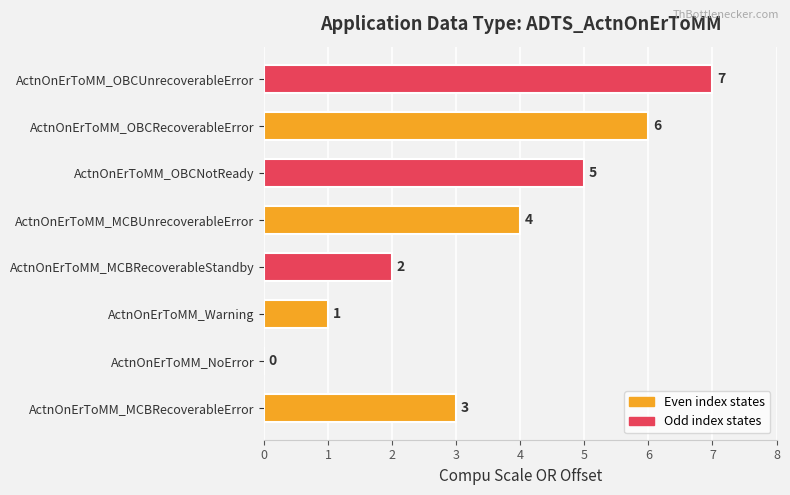

At which label is the value closest to 3?

ActnOnErToMM_MCBRecoverableError